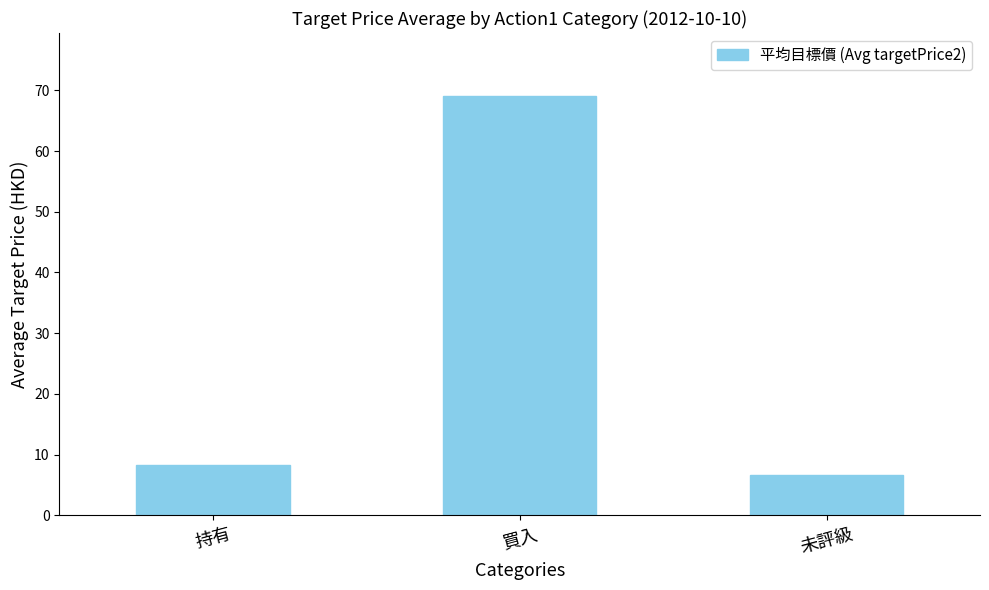

Is it true that the value at 未評級 is 10.2?

False